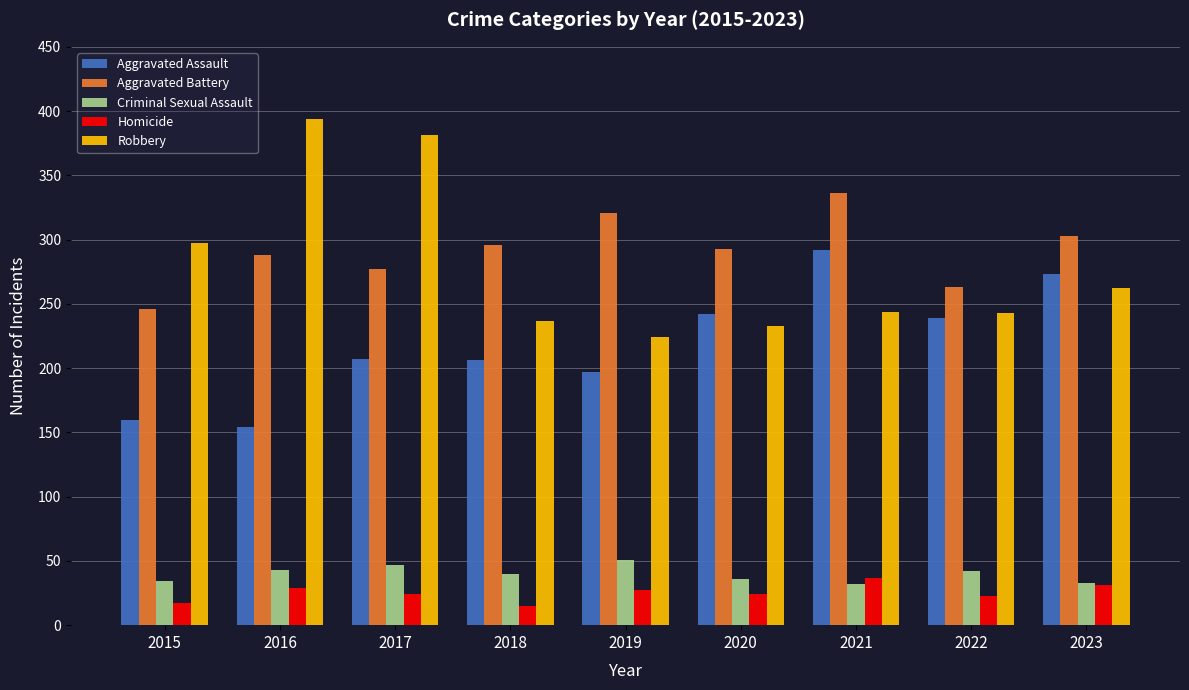

What is the difference between the Homicide values at 2018 and 2019?

12